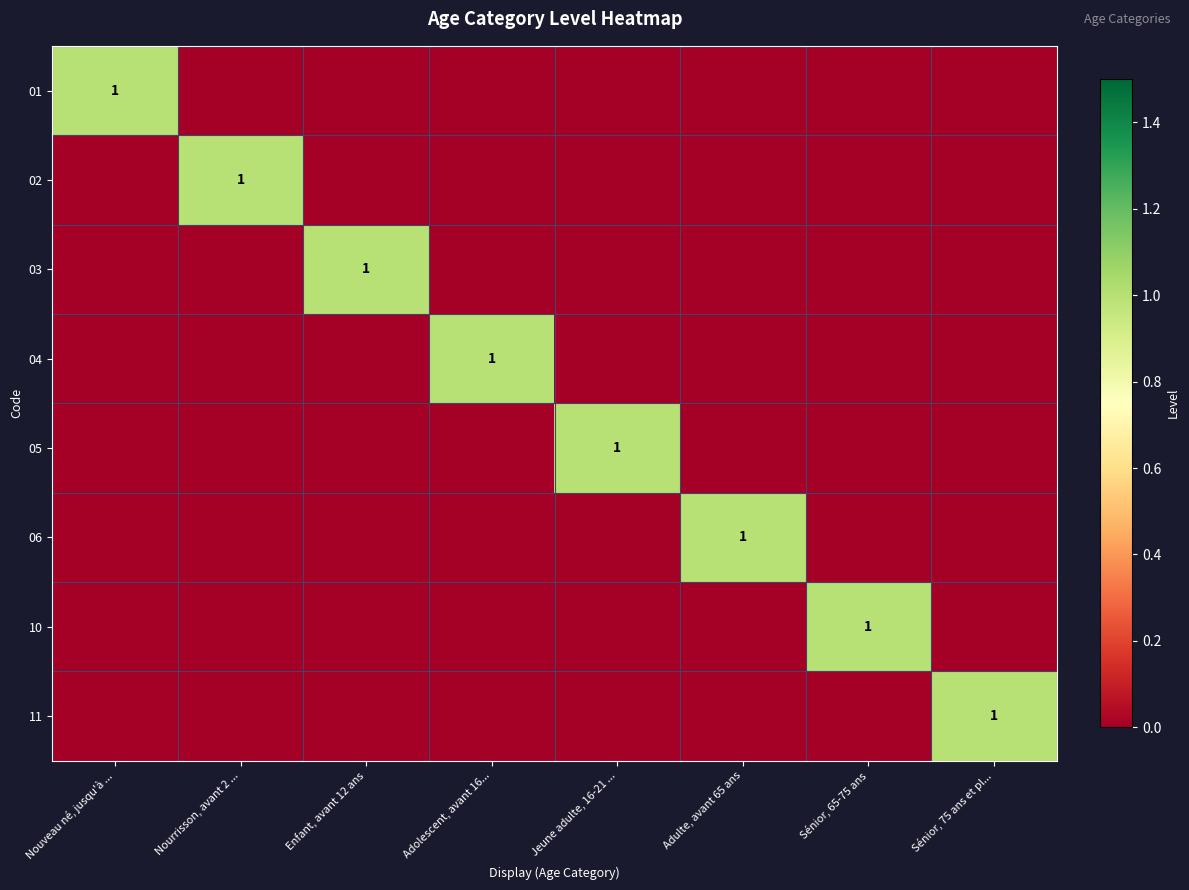

True or false: 11 has a value of 1 at Sénior, 75 ans et pl....

True